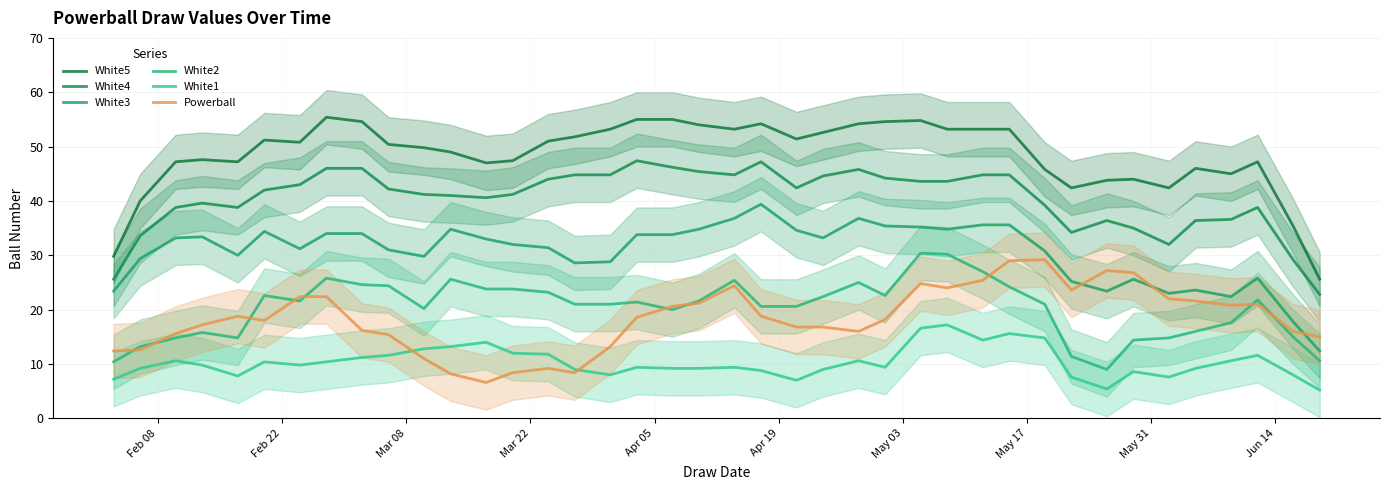

True or false: White5 and White2 intersect in this chart.

False